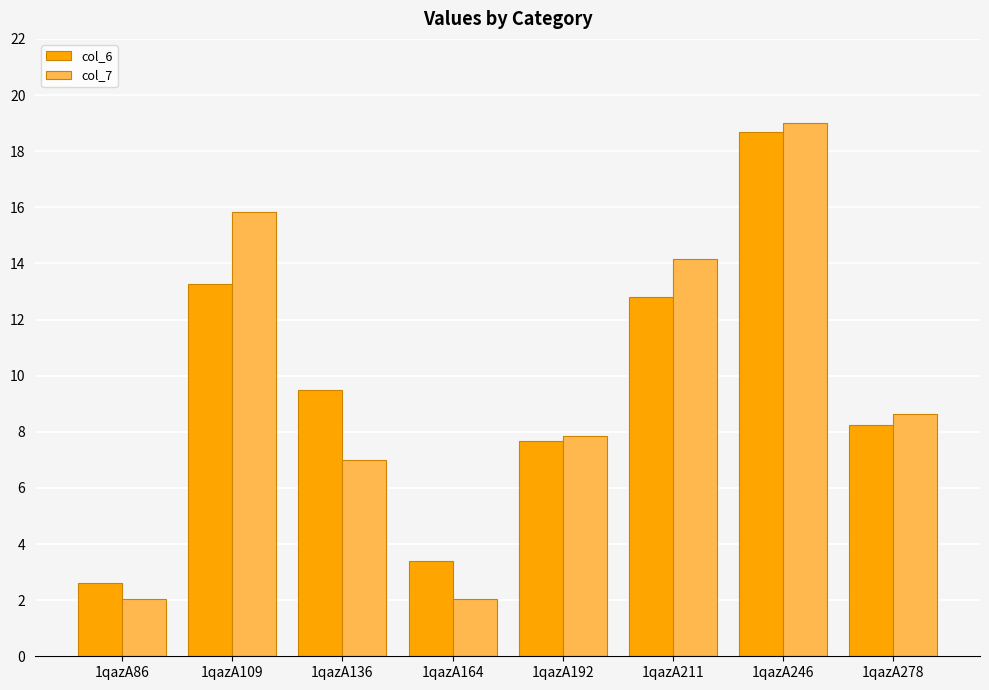

Which series has the largest range (max minus min)?

col_7